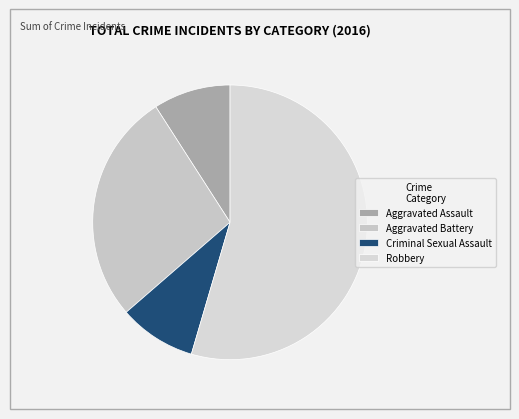

To the nearest percent, what portion does Aggravated Assault represent?

9%